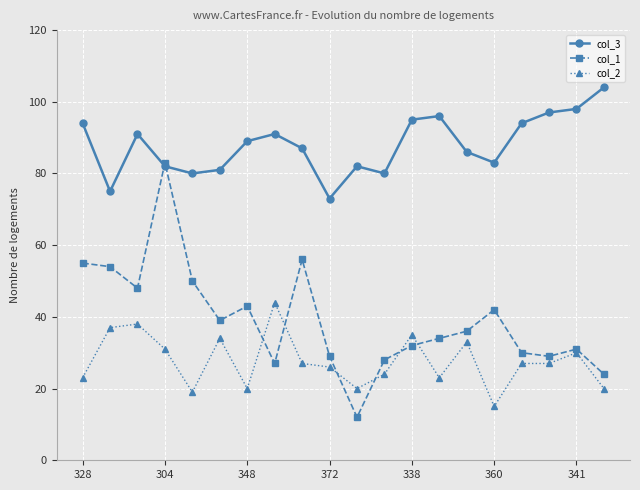

After their last crossing, which series has the higher values: col_2 or col_1?

col_1